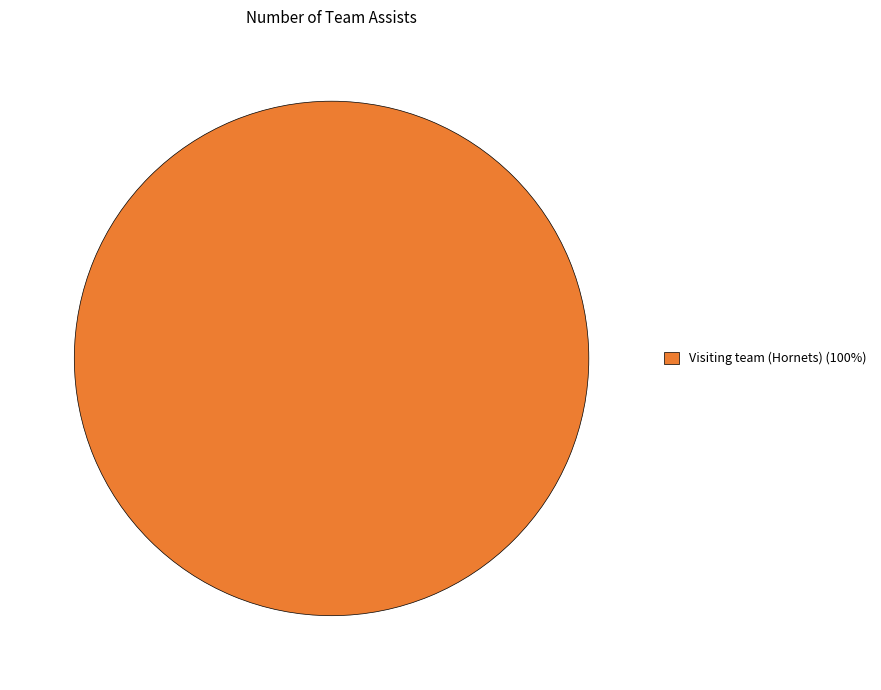

How many slices are in this pie chart?

1